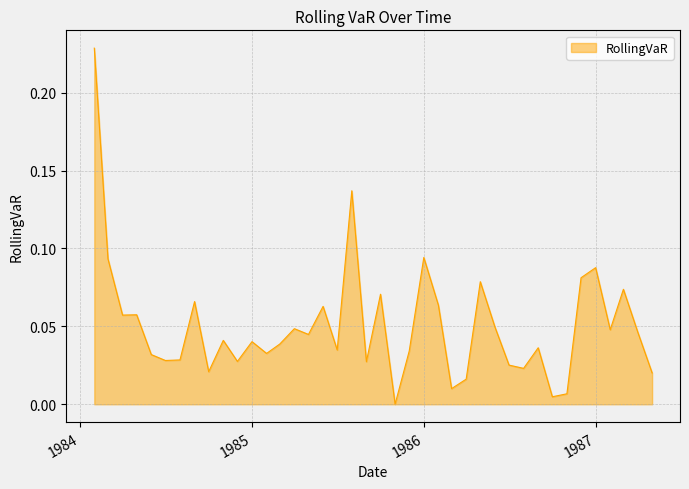

Which category has the lowest value across all series?

1985-11-01